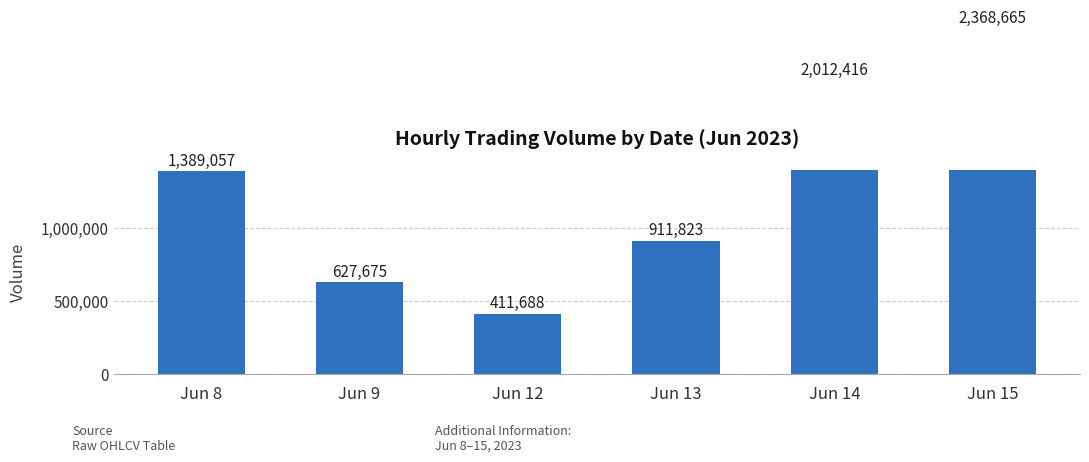

Where is the data nearest to the value 1390176?

Jun 8